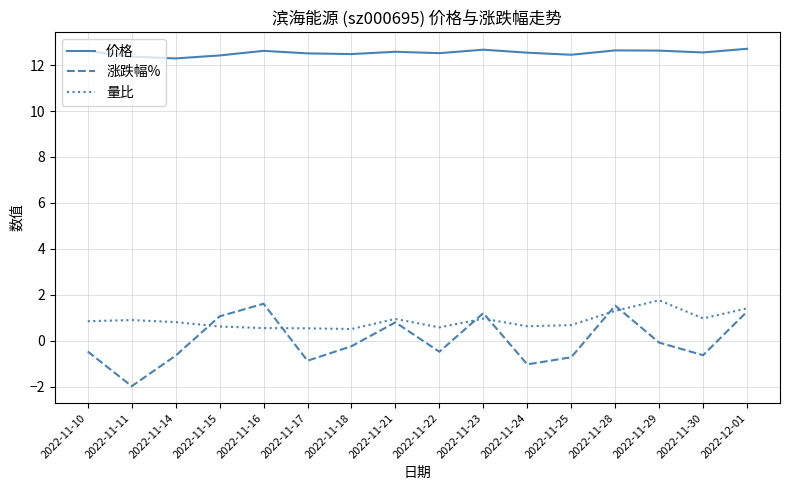

In 量比, how many points are lower than both neighbors (excluding endpoints)?

4